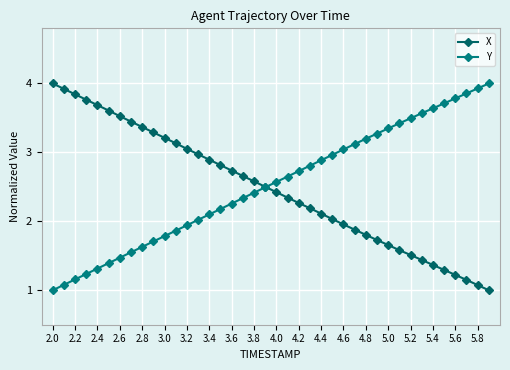

Does the chart have visible grid lines?

Yes